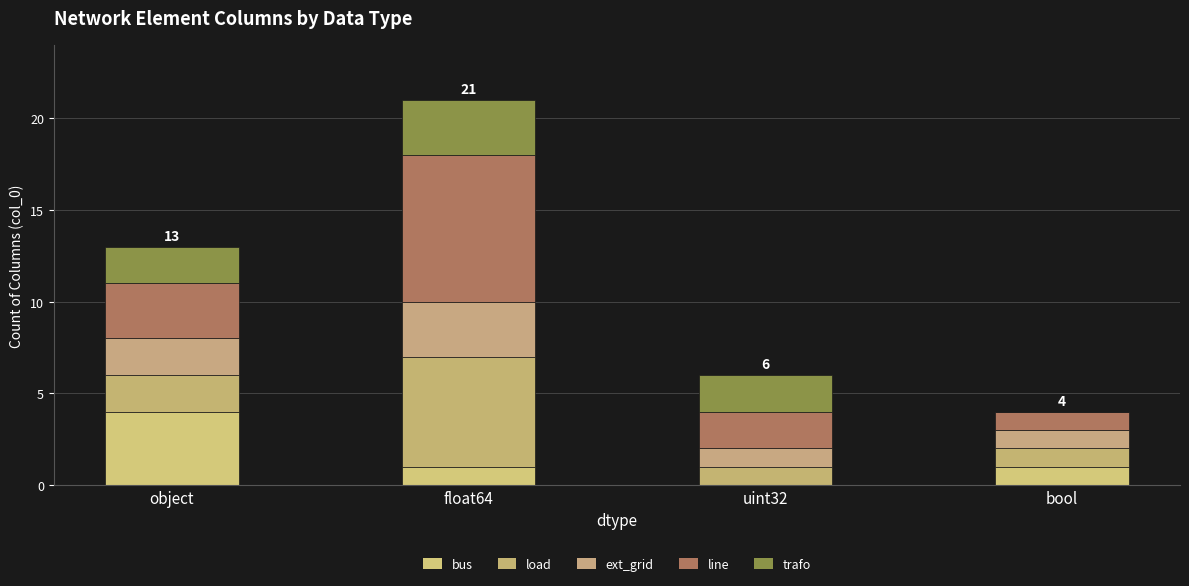

How many positive values does the bus series have?

3